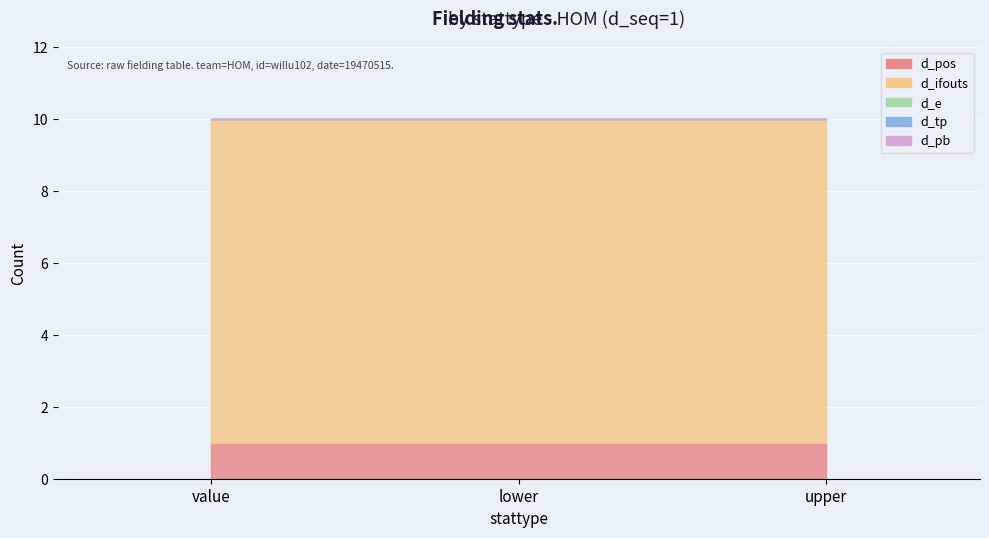

Reading left to right, extract all data points from this chart.

d_pos: value=1	lower=1	upper=1
d_ifouts: value=9	lower=9	upper=9
d_e: value=0	lower=0	upper=0
d_tp: value=0	lower=0	upper=0
d_pb: value=0	lower=0	upper=0